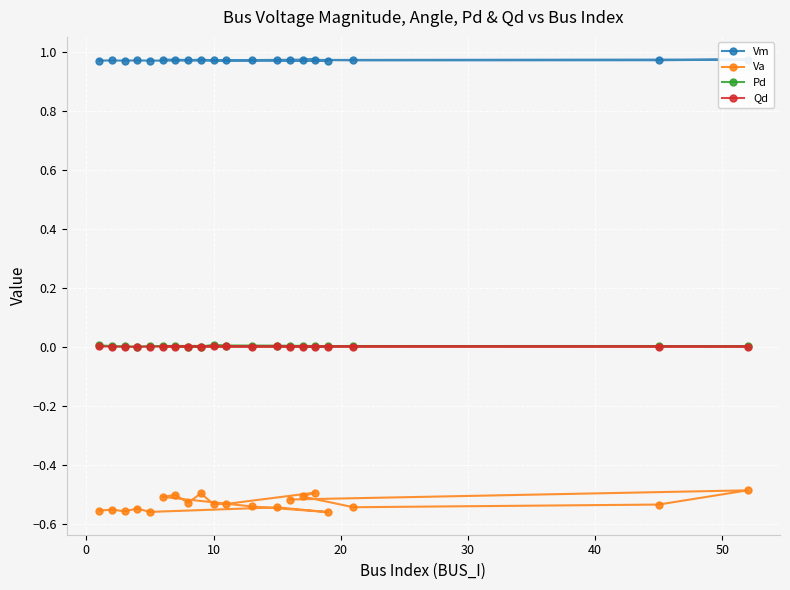

What are all the series names shown in the legend?

Vm, Va, Pd, Qd